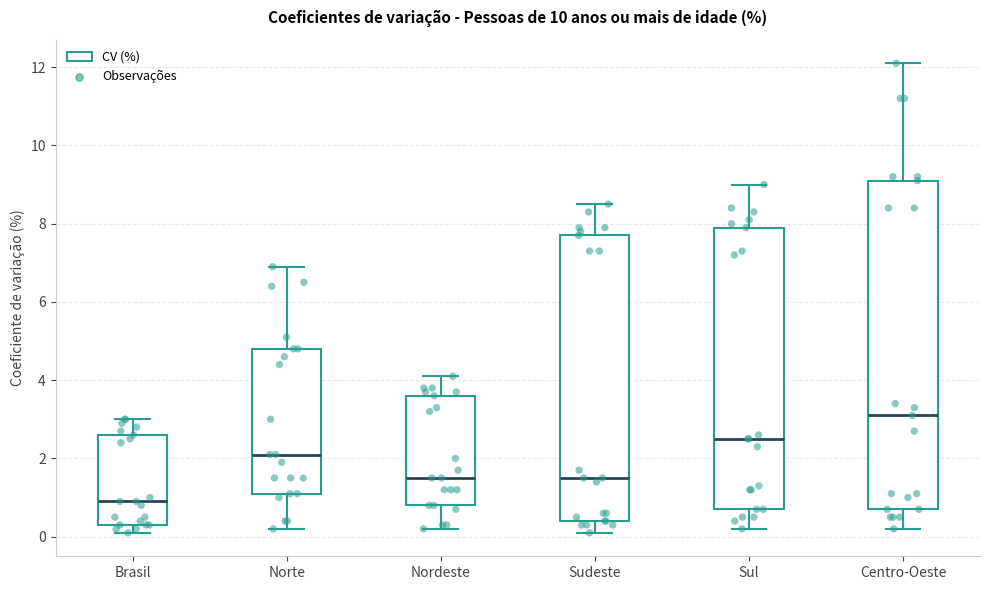

Where does the upper whisker of the box for Brasil end on the y-axis? The values are not printed on the chart, so give them approximately, as read against the axis.

3.0